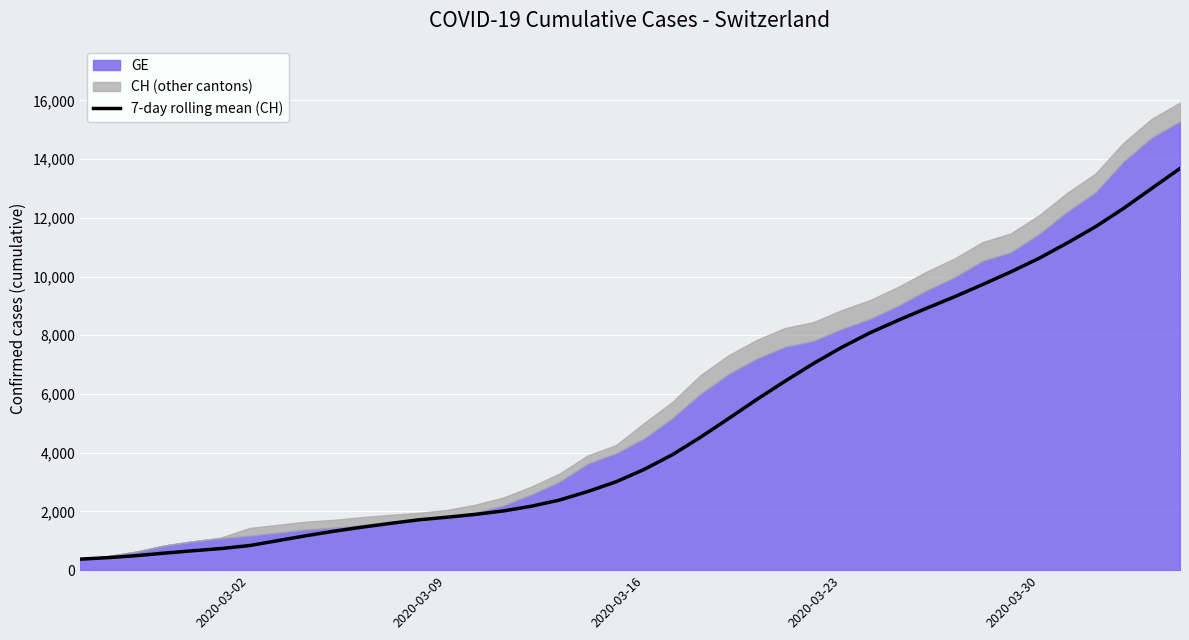

What is the lowest value of the 7-day rolling mean (CH) series?

375.0